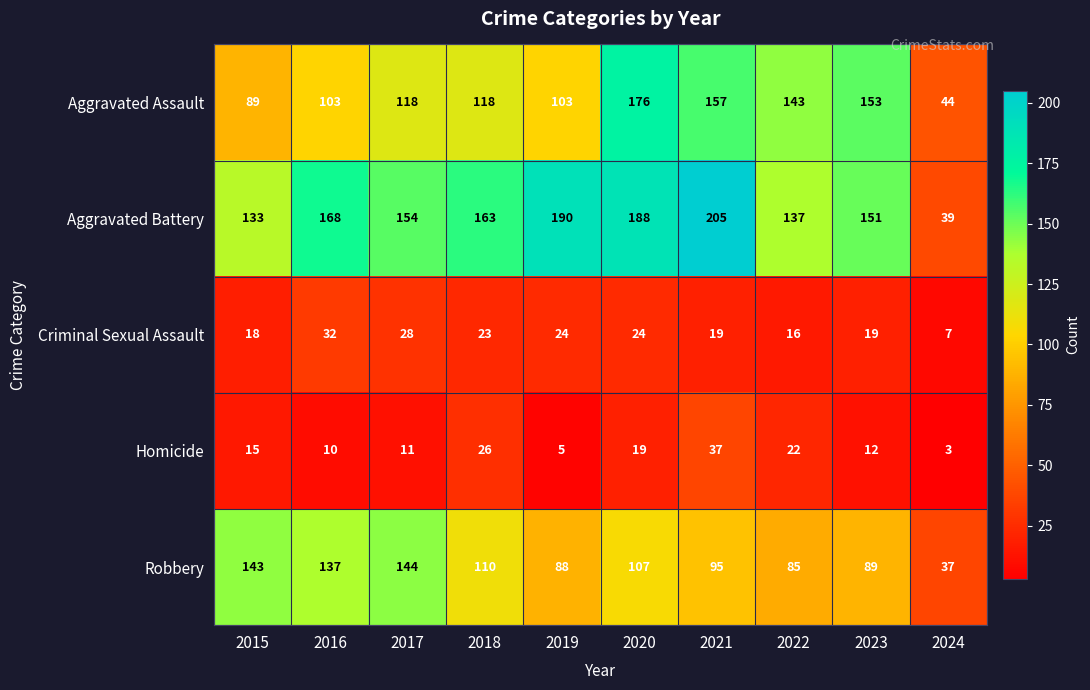

How many values in the Aggravated Assault series are below 118?

4